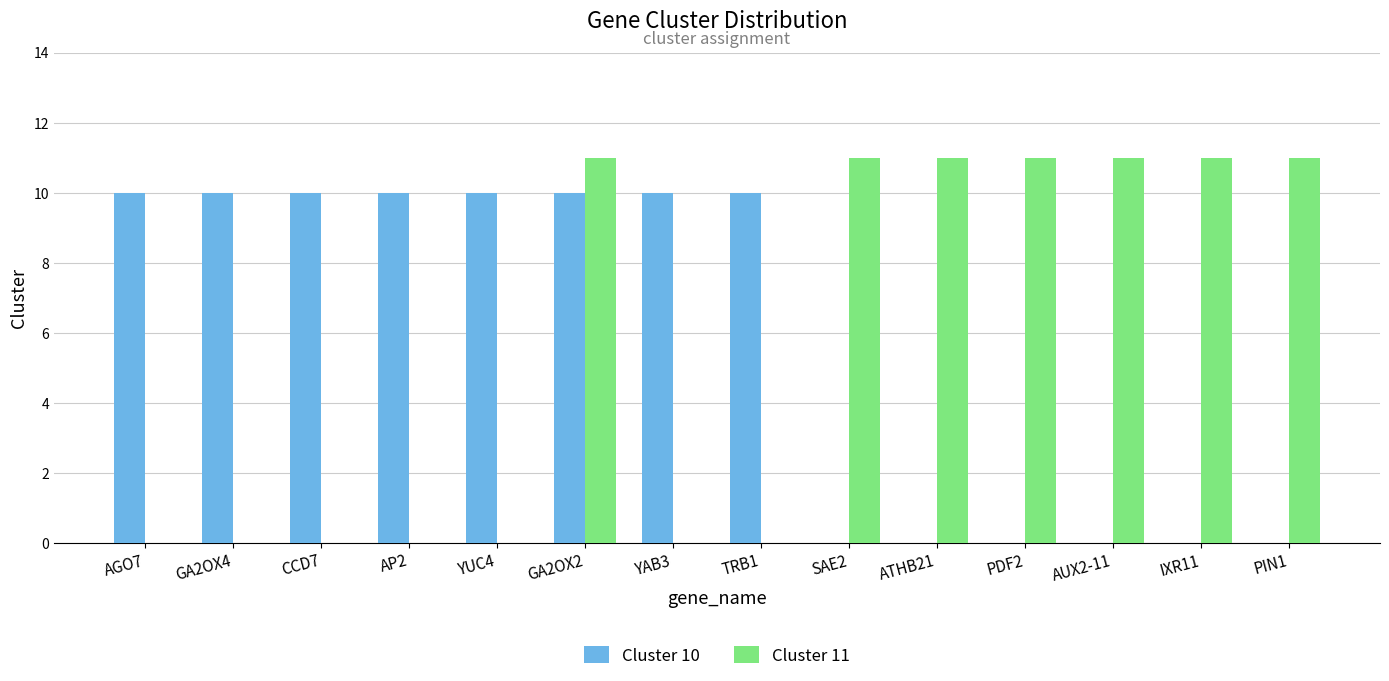

Reading right to left, transcribe all the data shown in this chart.

Cluster 10: PIN1=0	IXR11=0	AUX2-11=0	PDF2=0	ATHB21=0	SAE2=0	TRB1=10	YAB3=10	GA2OX2=10	YUC4=10	AP2=10	CCD7=10	GA2OX4=10	AGO7=10
Cluster 11: PIN1=11	IXR11=11	AUX2-11=11	PDF2=11	ATHB21=11	SAE2=11	TRB1=0	YAB3=0	GA2OX2=11	YUC4=0	AP2=0	CCD7=0	GA2OX4=0	AGO7=0